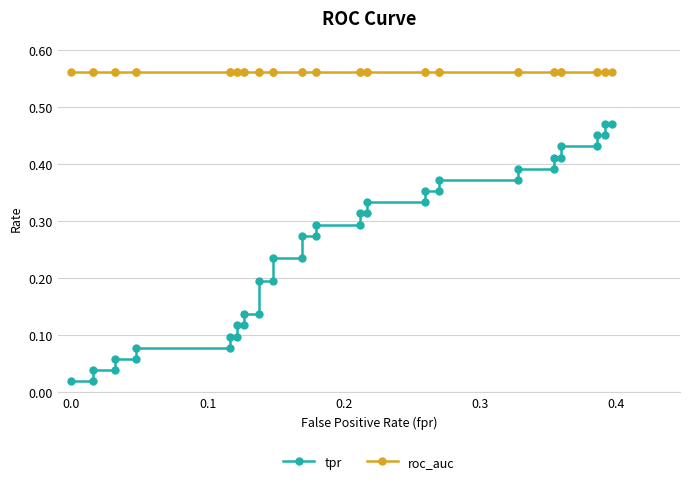

True or false: tpr and roc_auc cross at least once.

False